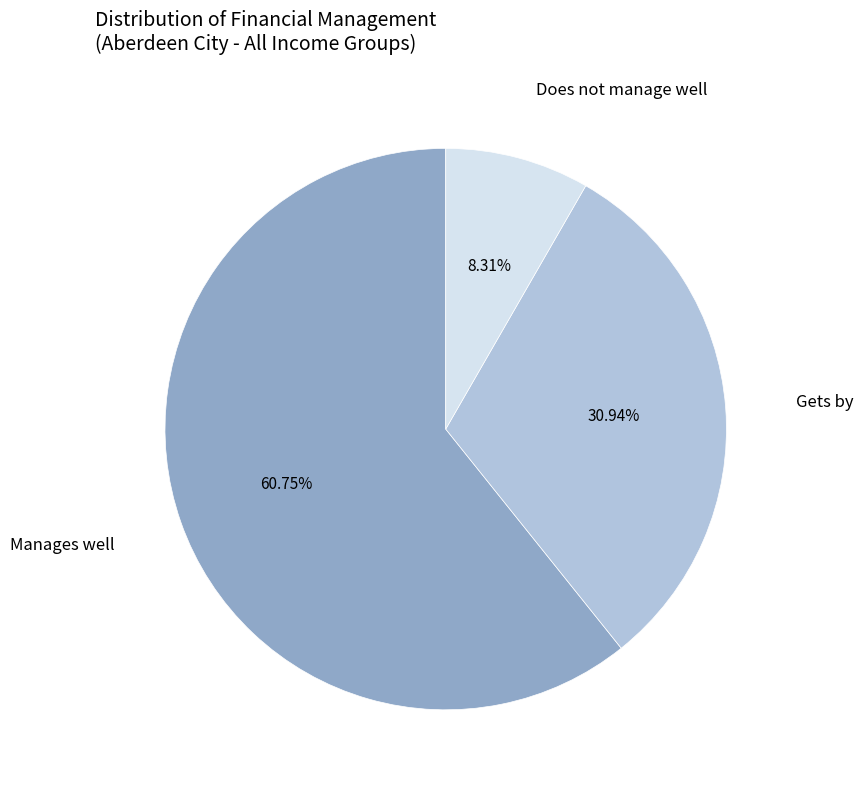

What is the smallest slice in the pie chart?

Does not manage well